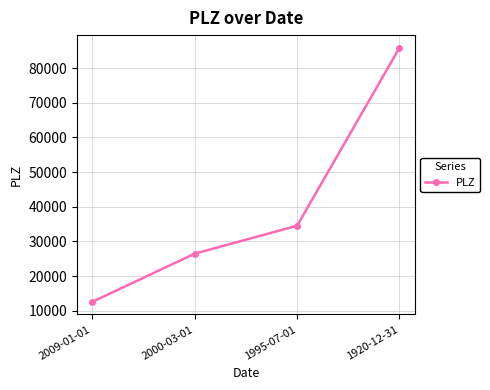

What is the change in value from 2000-03-01 to 1920-12-31?

+59390